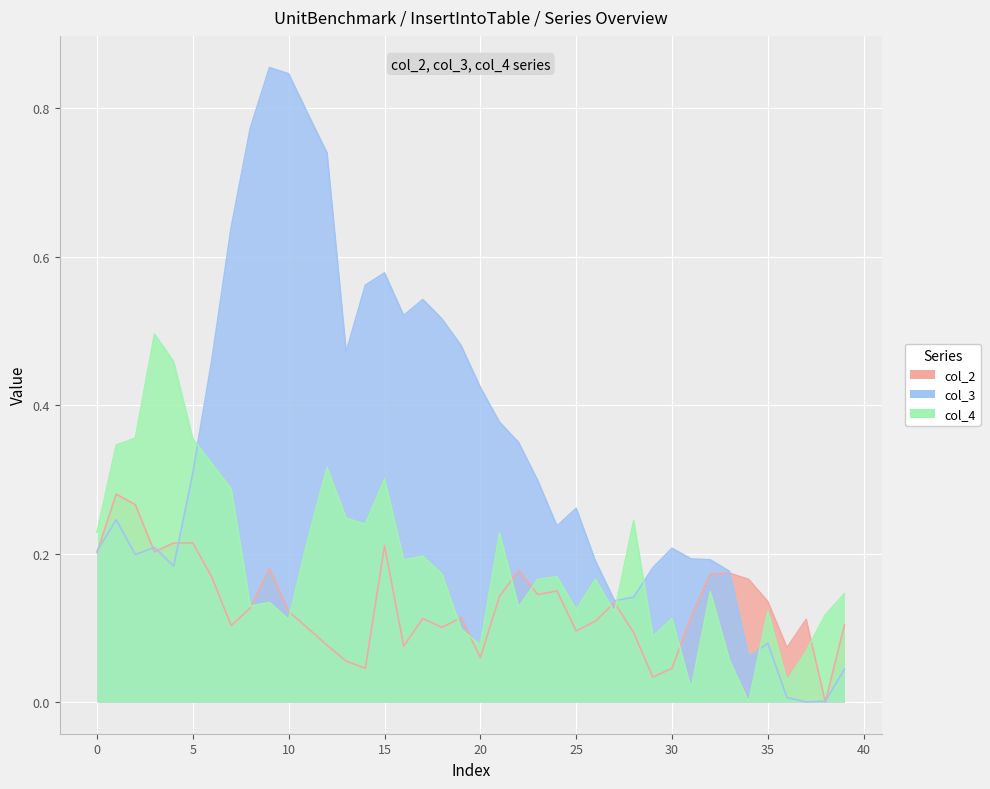

The value of col_4 at 21 is 0.2. True or false?

False